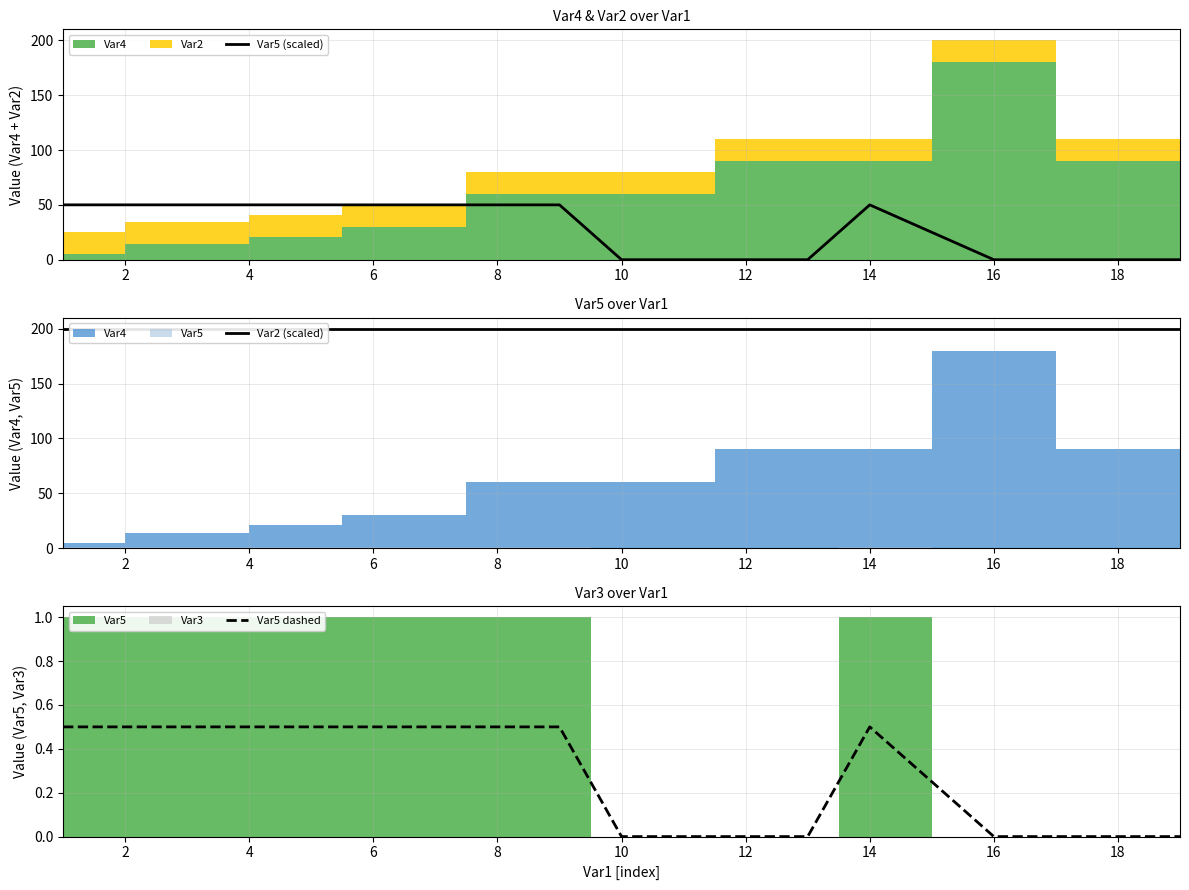

Is it true that Var5 (scaled) equals 26 at 14?

False